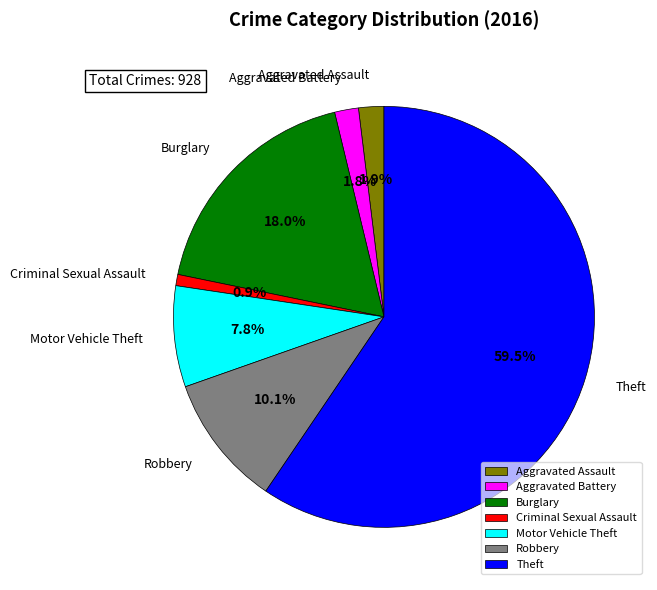

Between Burglary and Criminal Sexual Assault, which is larger?

Burglary